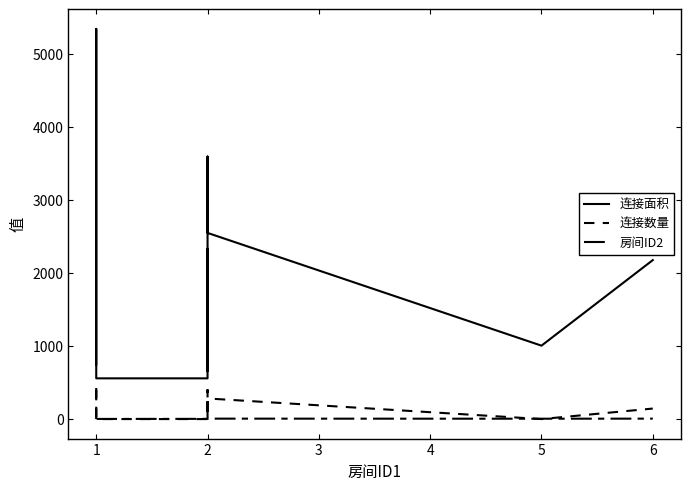

Which label corresponds to the largest value in the chart?

1